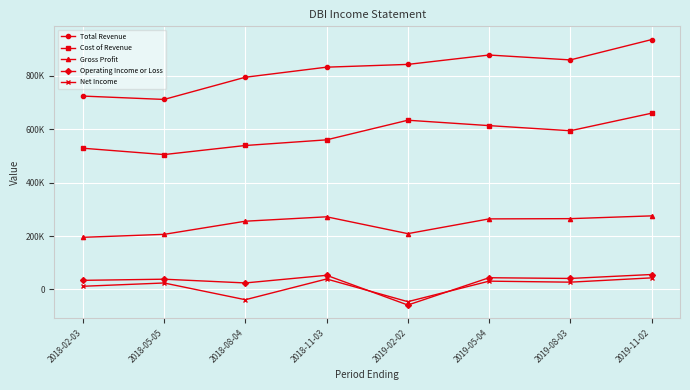

What position from the left is 2019-11-02?

8